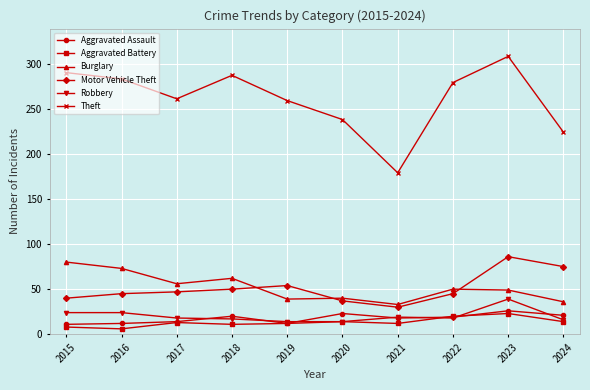

True or false: Aggravated Battery and Motor Vehicle Theft intersect in this chart.

False